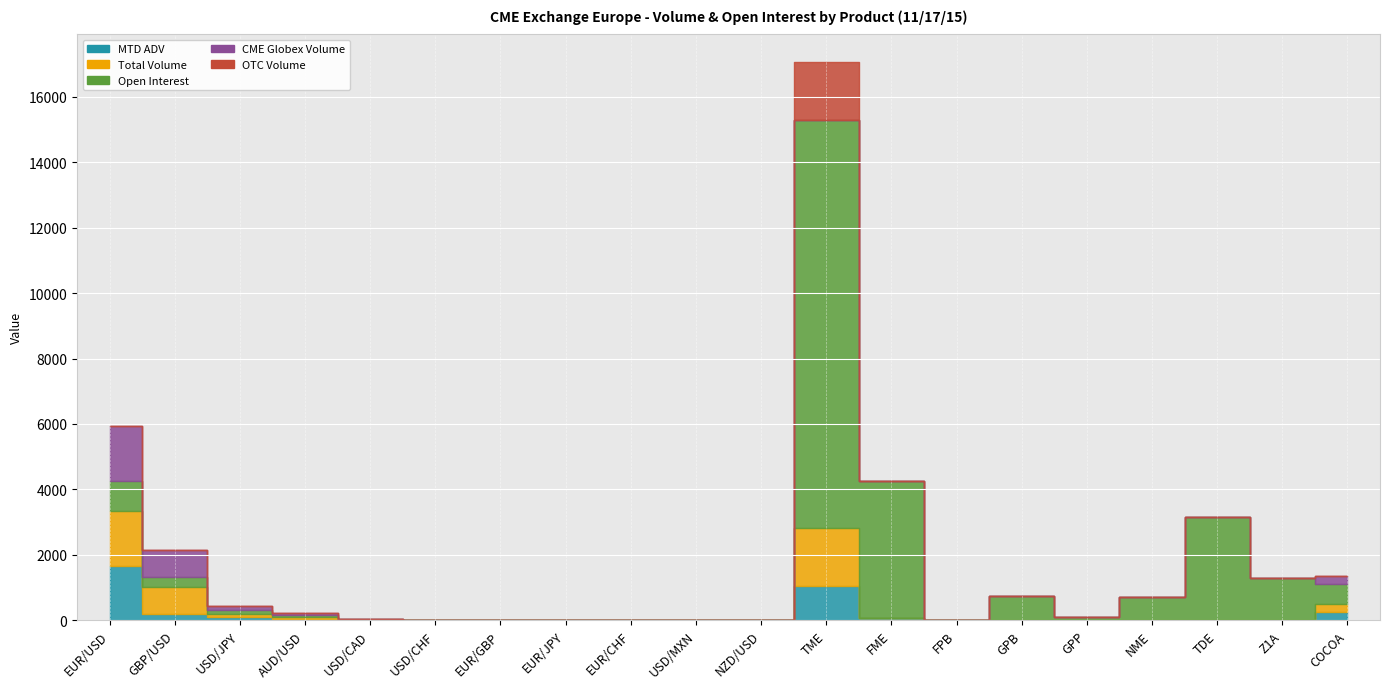

Between which two adjacent categories do Open Interest and MTD ADV first intersect?

EUR/USD and GBP/USD